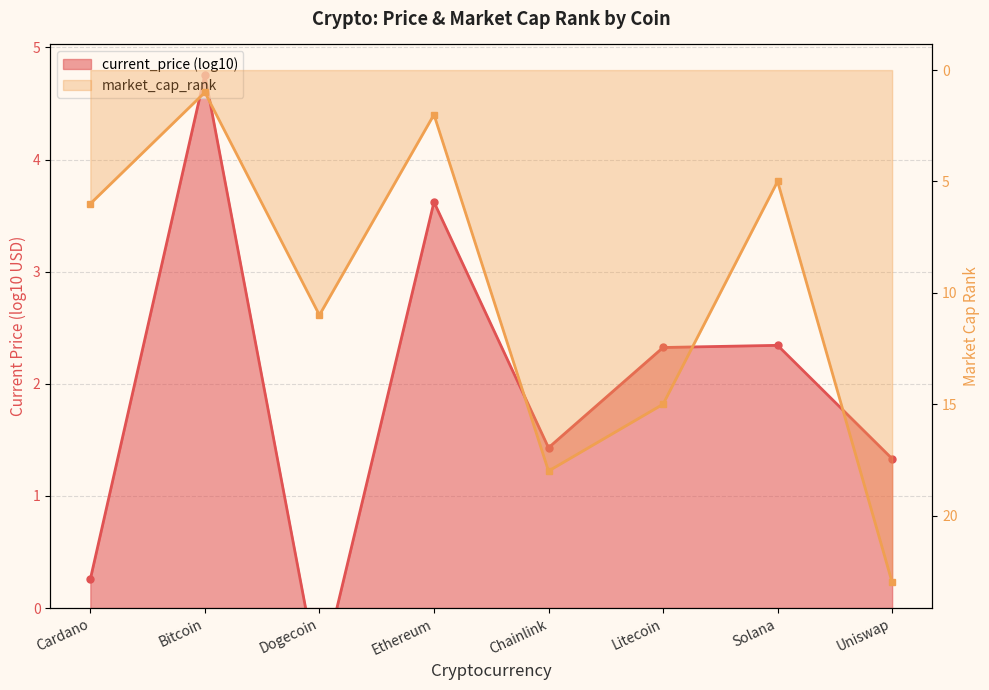

What is the change in value from Bitcoin to Dogecoin?

+10